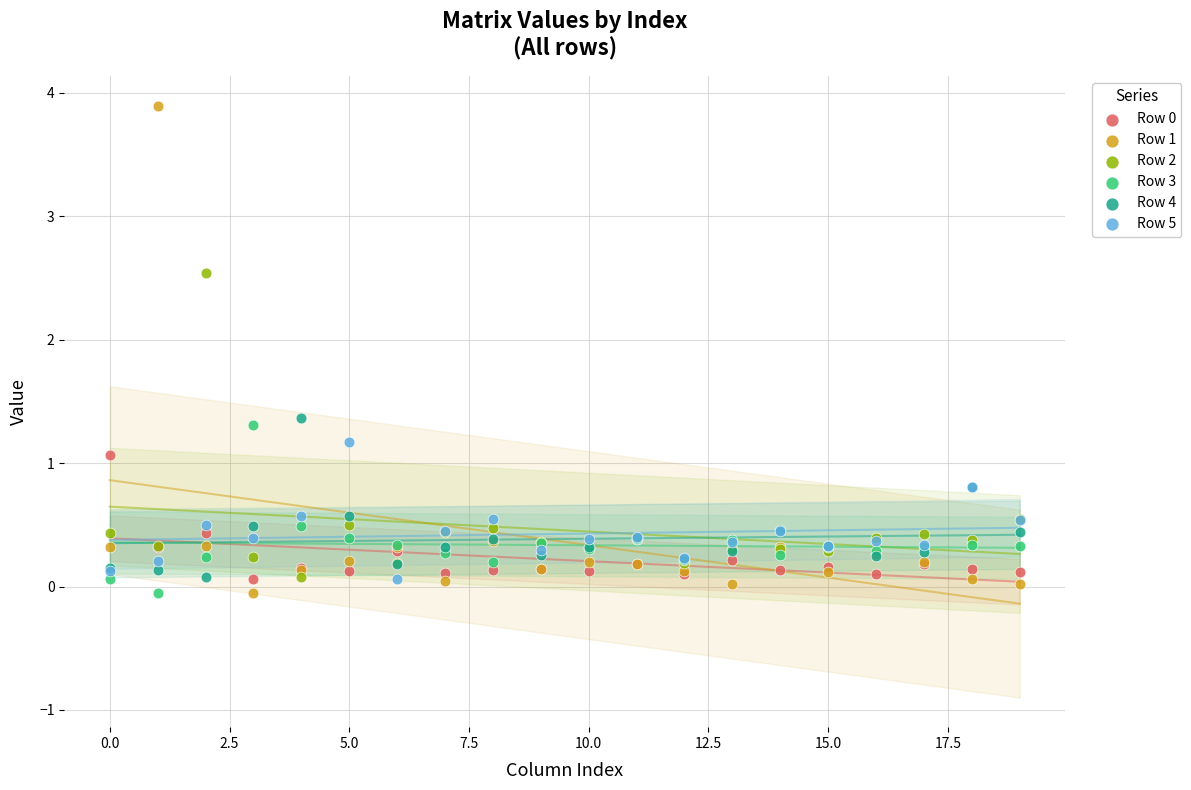

Across all series, what Y value is closest to 1?

1.1